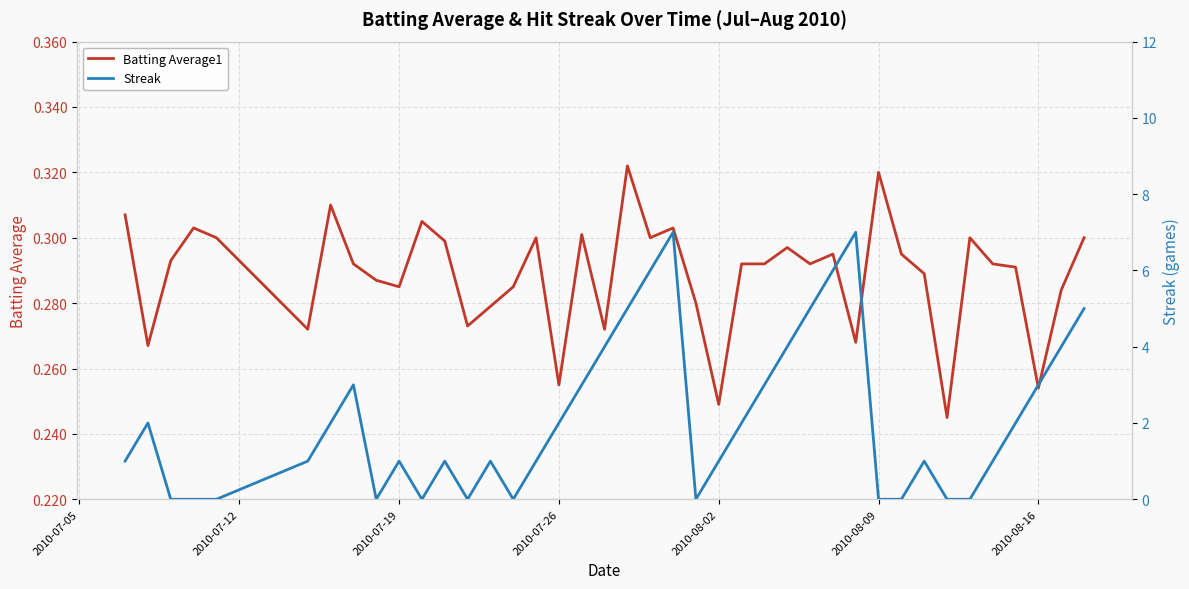

What is the sum of all Streak values?

84.0